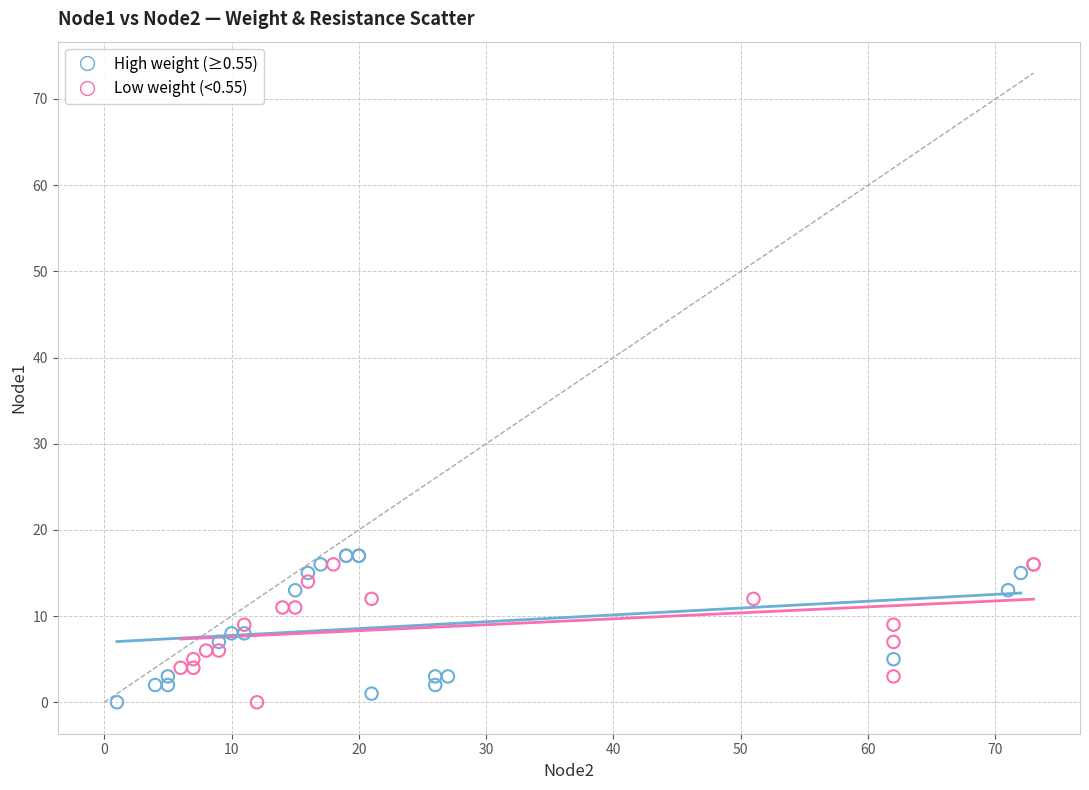

Which series has the widest spread of Y values?

High weight (≥0.55)